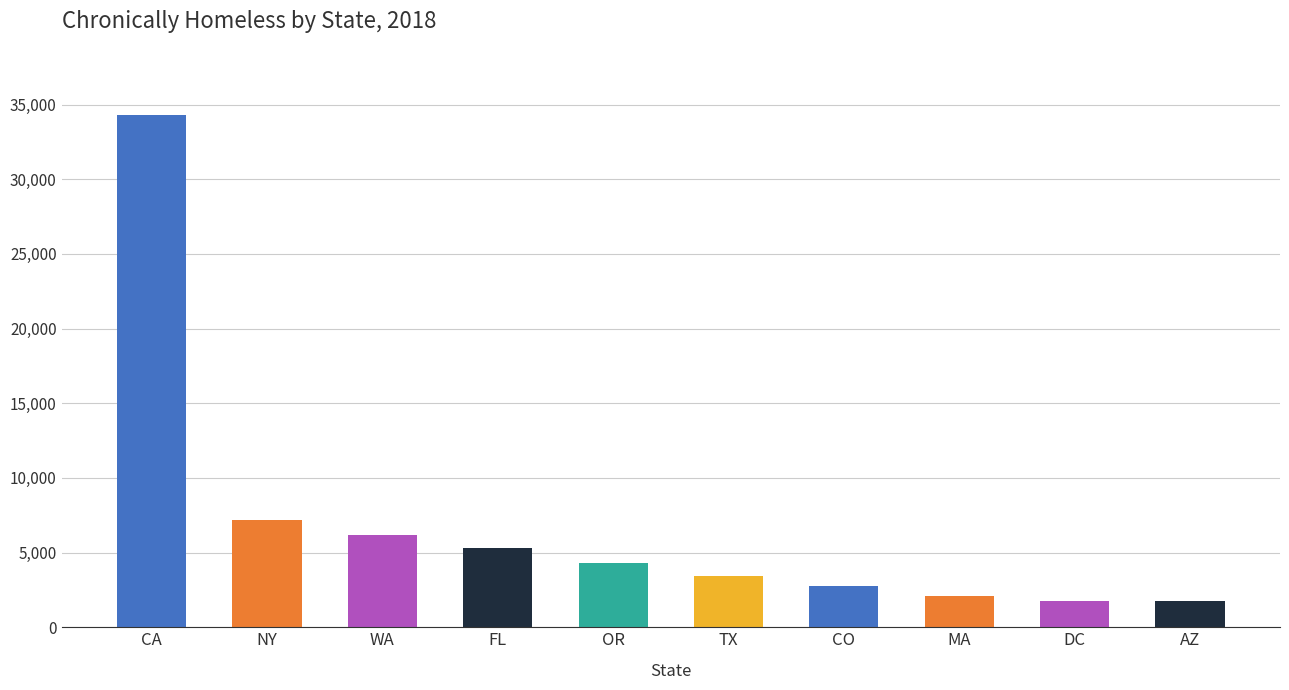

What value does the data have at OR, to the nearest 100?

4300